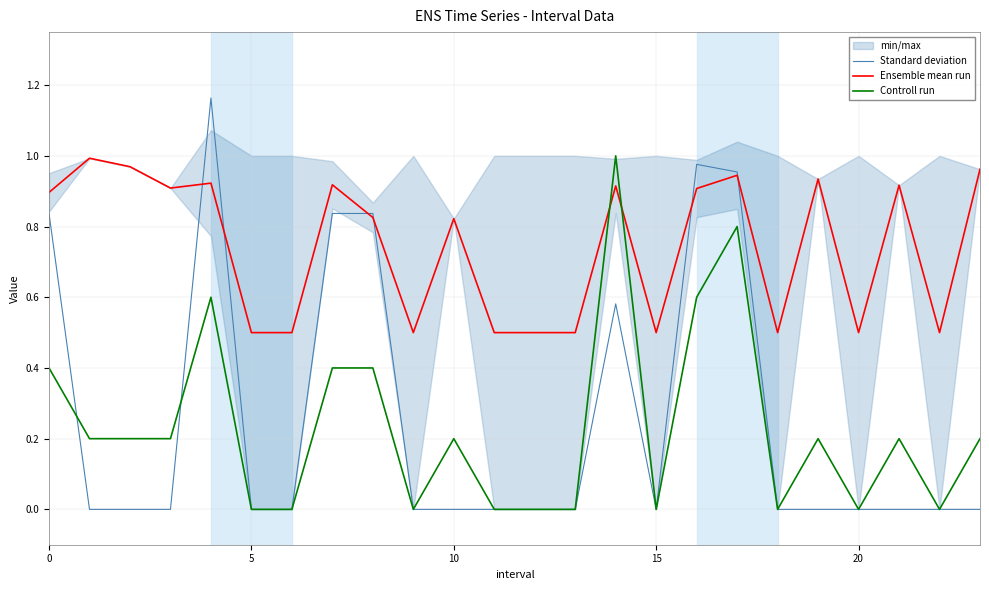

What is the difference between the second highest and minimum values in the Ensemble mean run series?

0.5